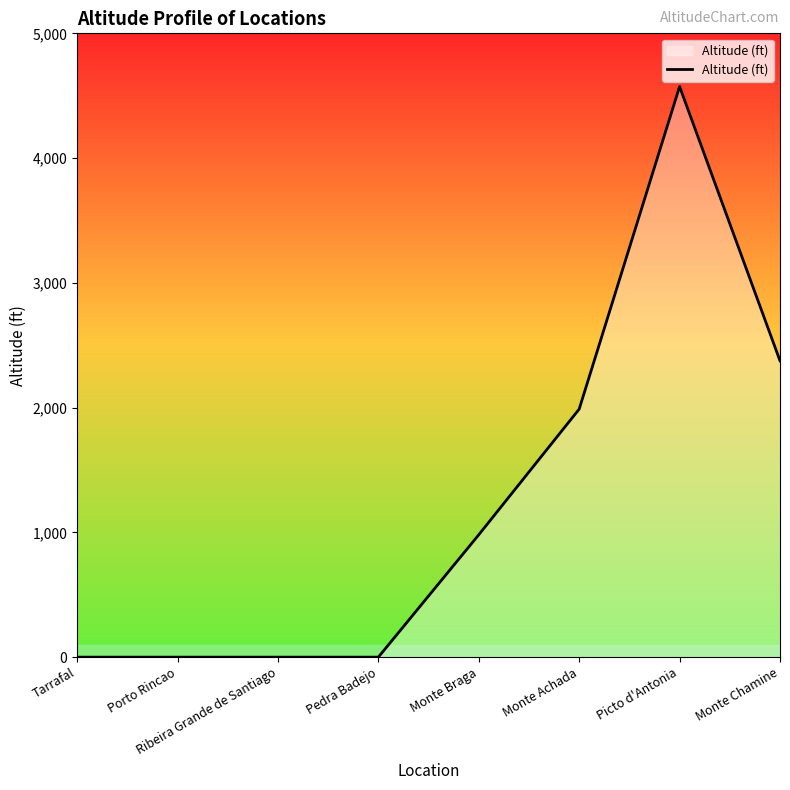

What is the change in value from Pedra Badejo to Picto d'Antonia?

+4573.5